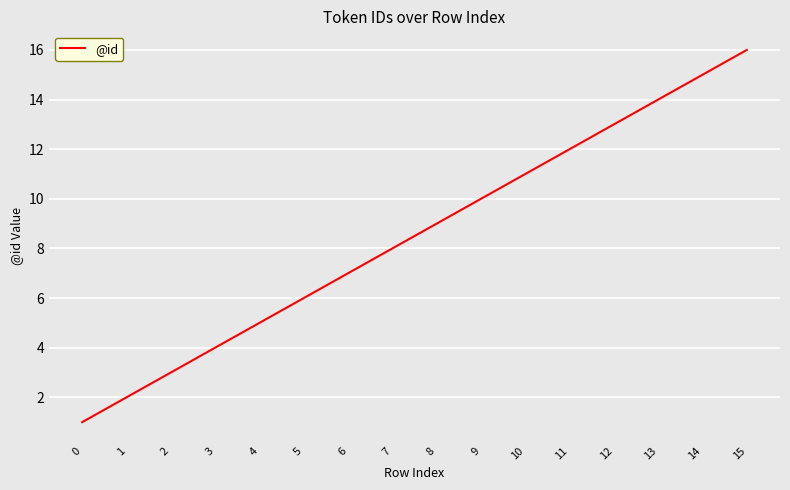

Approximately how many times larger is the value at 2 compared to 10?

0.3